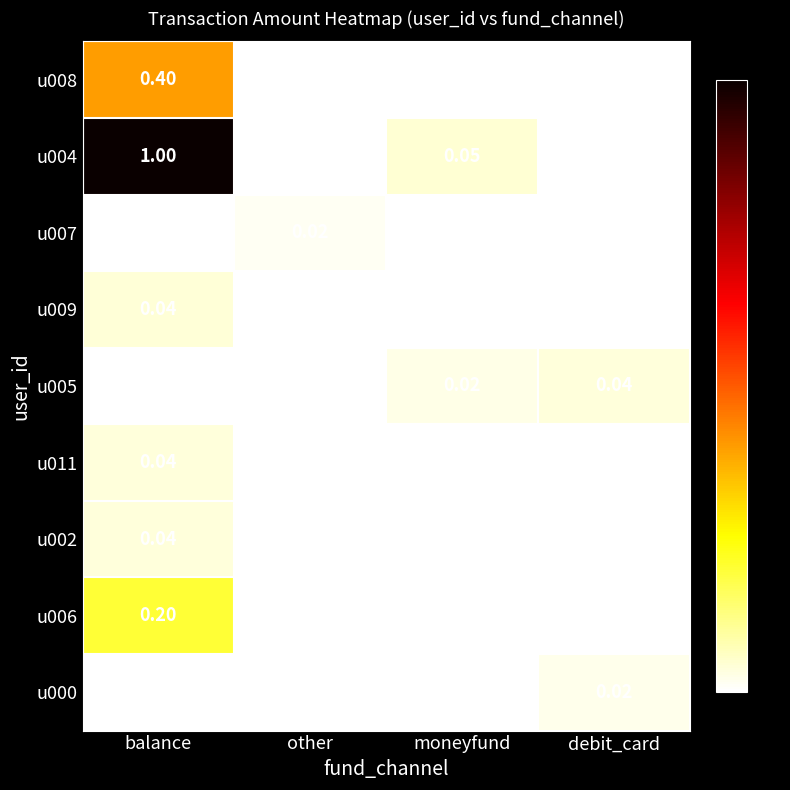

Is the value of u004 at debit_card greater than the value of u009 at balance?

No